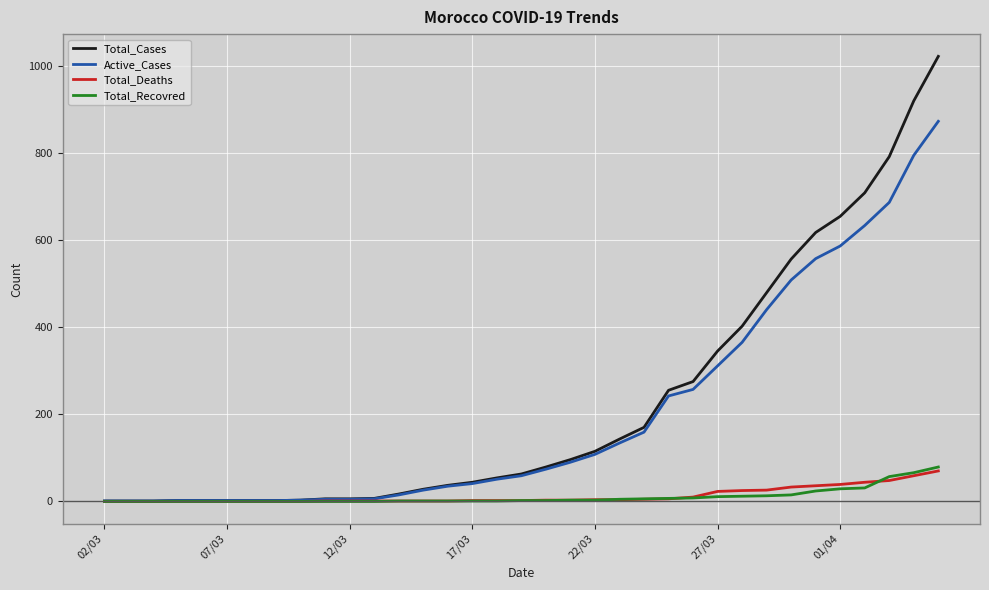

What is the difference between the second highest and second lowest values in the Total_Recovred series?

66